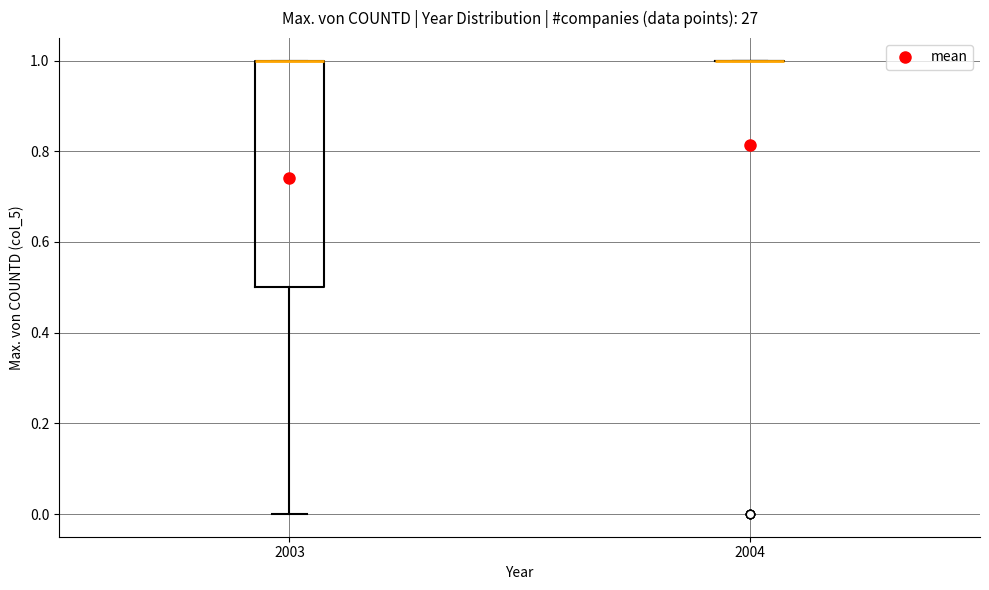

Reading left to right, transcribe this box plot: for each box, give where its median line is, the range the box spans, and where its two whiskers end, as read against the y-axis. The values are not printed on the chart, so give them approximately, as read against the axis.

2003: median 1.0 (drawn on the box's upper edge), box 0.5 to 1.0, whiskers 0.0 to 1.0
2004: box collapsed to a line at 1.0, whiskers 1.0 to 1.0